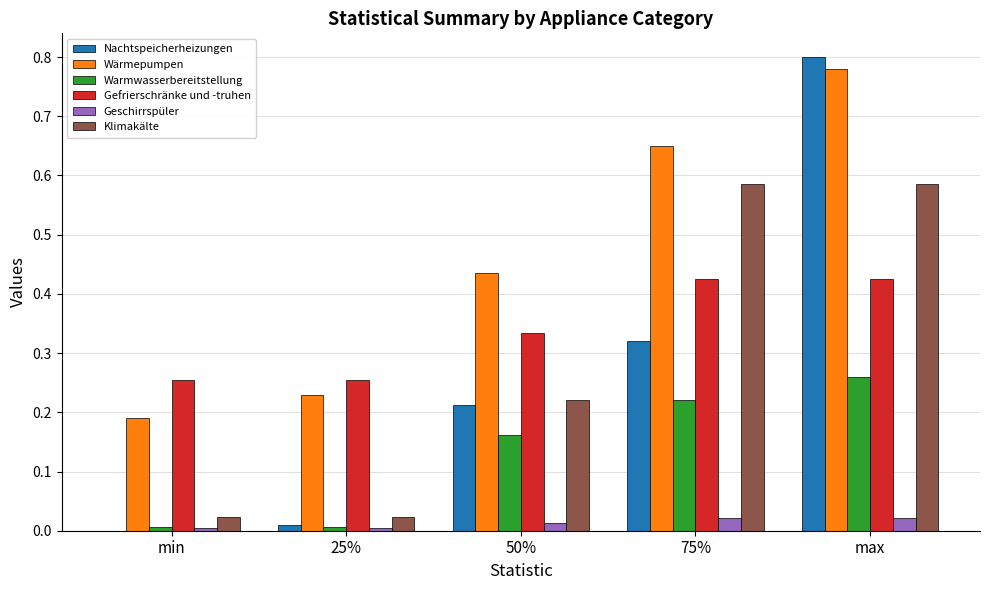

Is the value of Wärmepumpen at max greater than the value of Nachtspeicherheizungen at max?

No